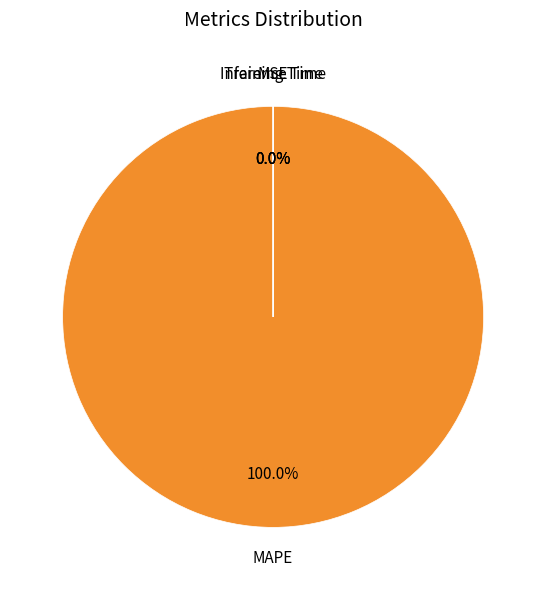

To the nearest percent, what is the difference between the largest and smallest slice percentages?

100%